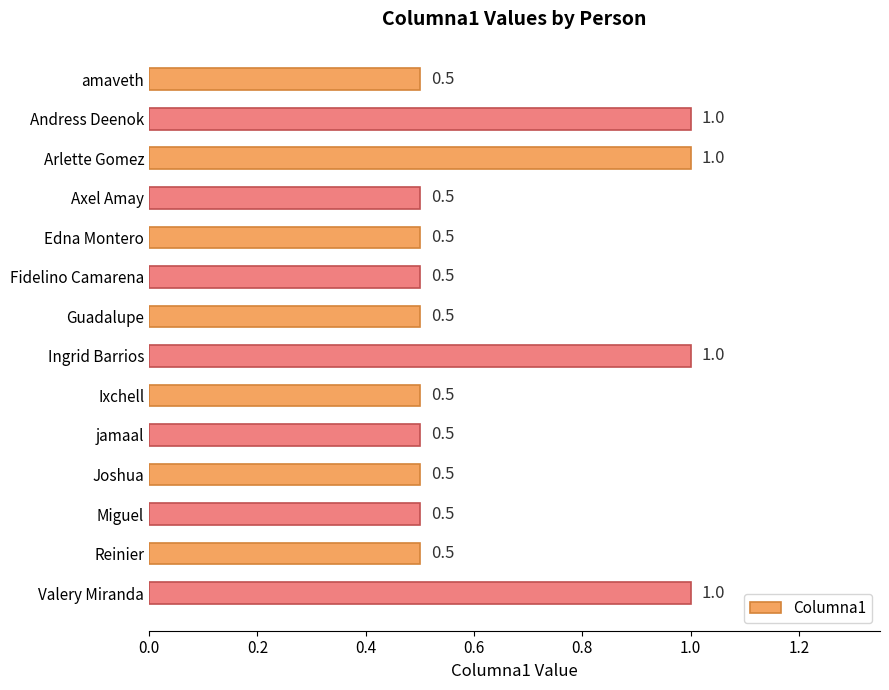

Approximately how many times larger is the value at Andress Deenok compared to Arlette Gomez?

1.0